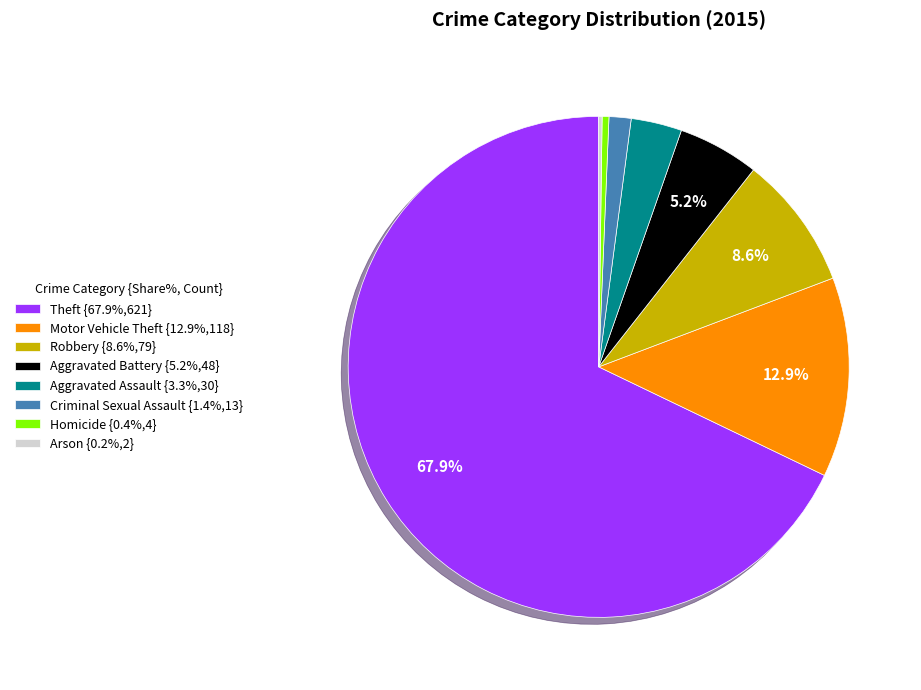

What is the largest slice in the pie chart?

Theft